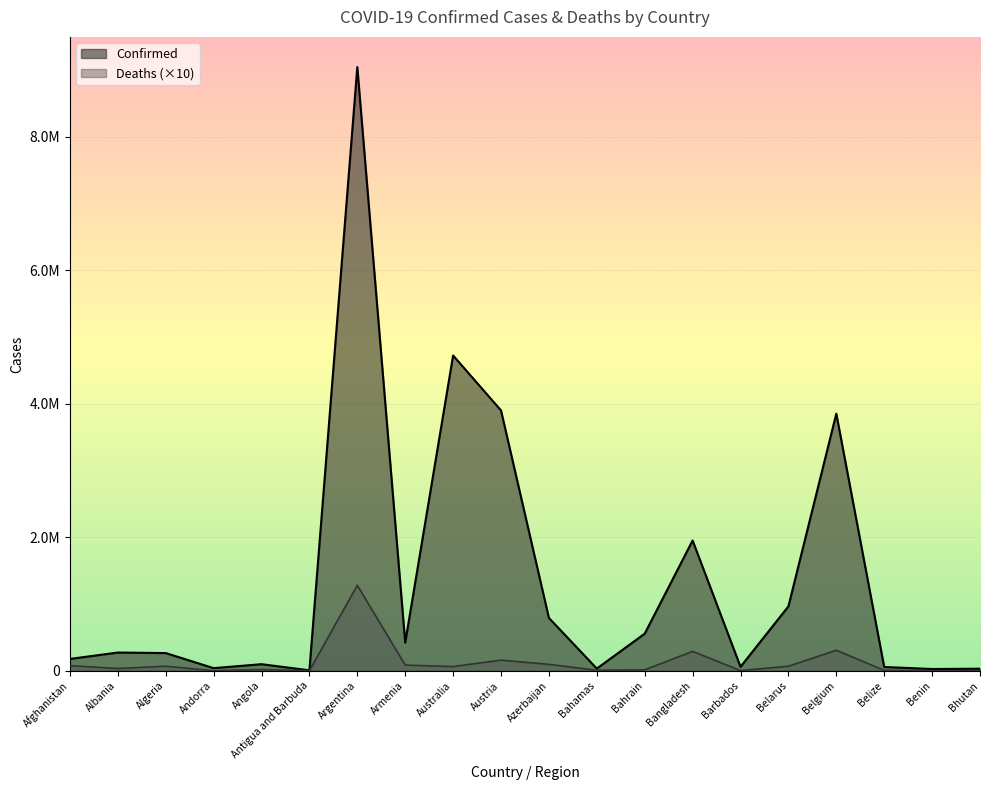

What is the sum of all Confirmed values?

27275492